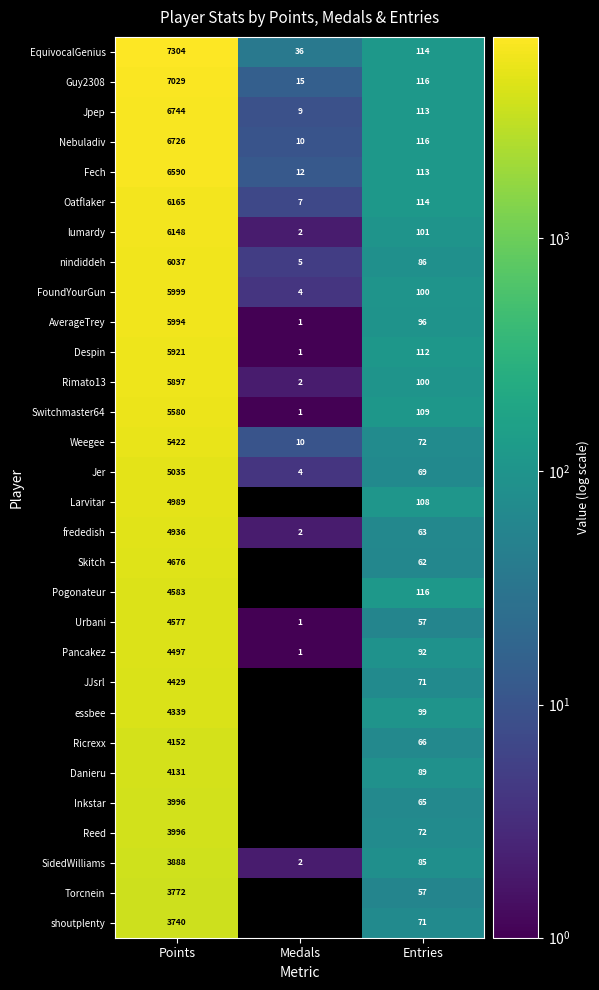

What is the total value across all series at Entries?

2704